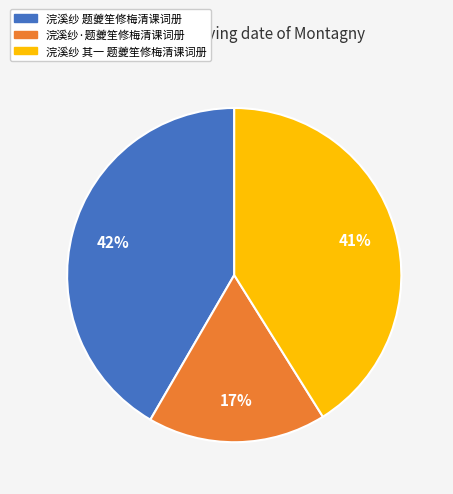

Which slice is the largest?

浣溪纱 题夔笙修梅清课词册